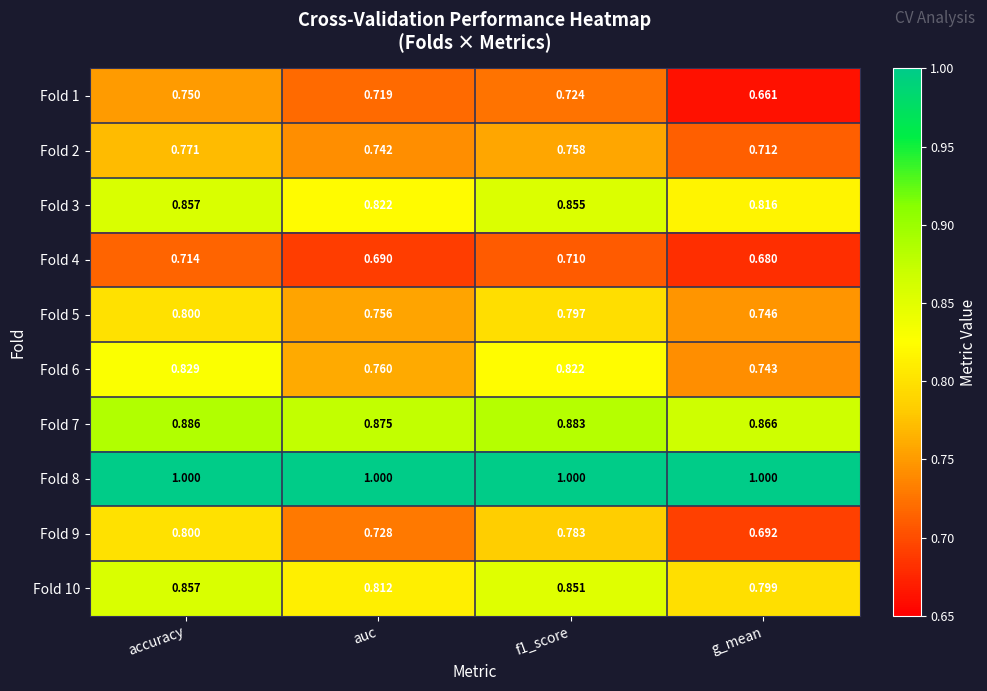

Where is Fold 3 nearest to the value 0?

g_mean